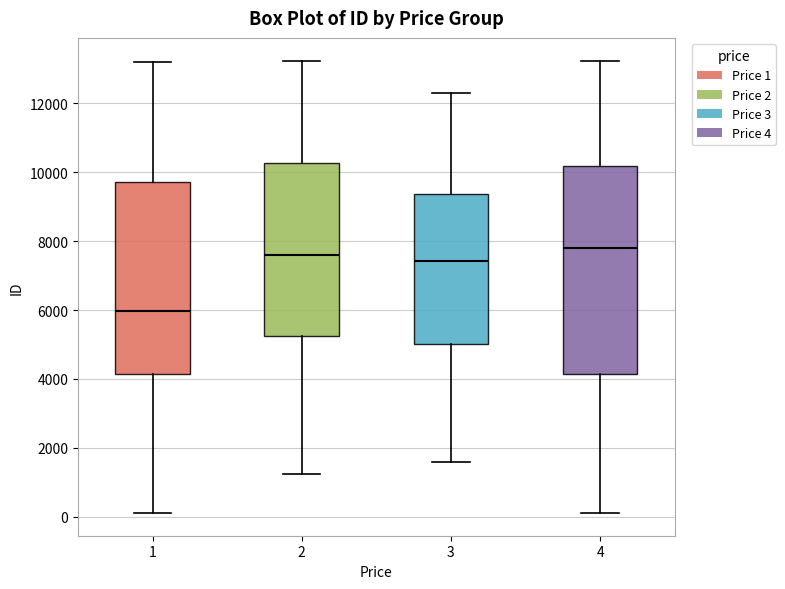

Reading left to right, transcribe this box plot: for each box, give where its median line is, the range the box spans, and where its two whiskers end, as read against the y-axis. The values are not printed on the chart, so give them approximately, as read against the axis.

1: median 6000, box 4200 to 9800, whiskers 200 to 13200
2: median 7600, box 5200 to 10200, whiskers 1200 to 13200
3: median 7400, box 5000 to 9400, whiskers 1600 to 12400
4: median 7800, box 4200 to 10200, whiskers 200 to 13200